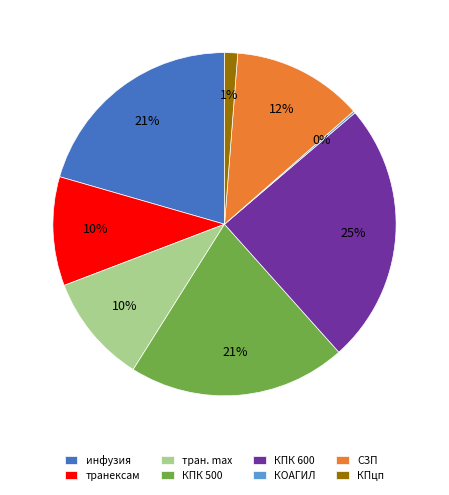

To the nearest percent, what is the difference between the транексам and КПцп slice percentages?

9%